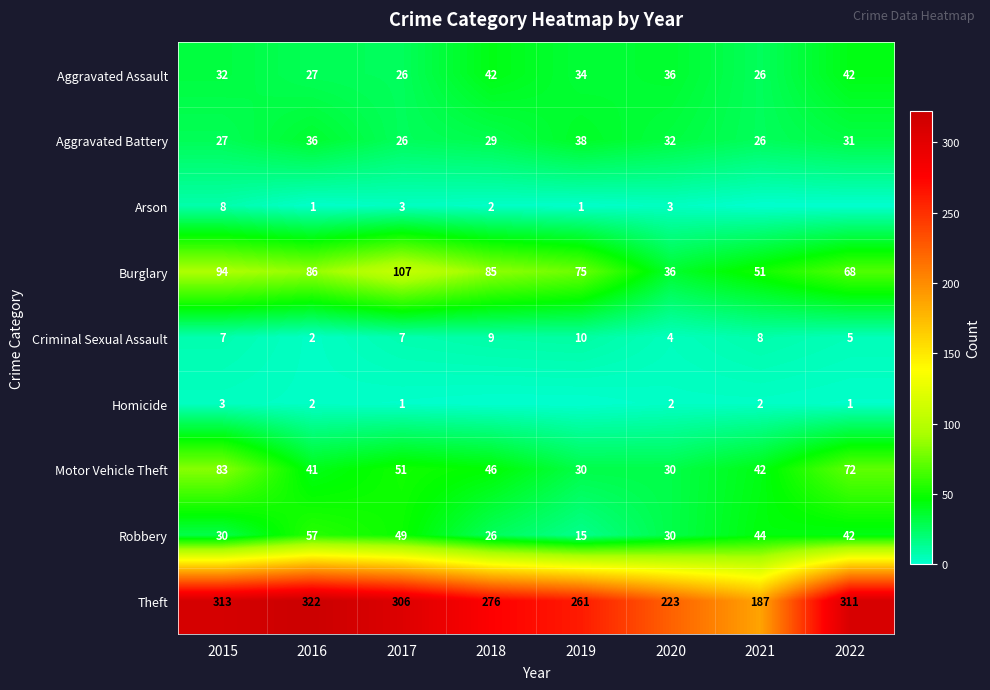

Is it true that Criminal Sexual Assault equals 7 at 2022?

False